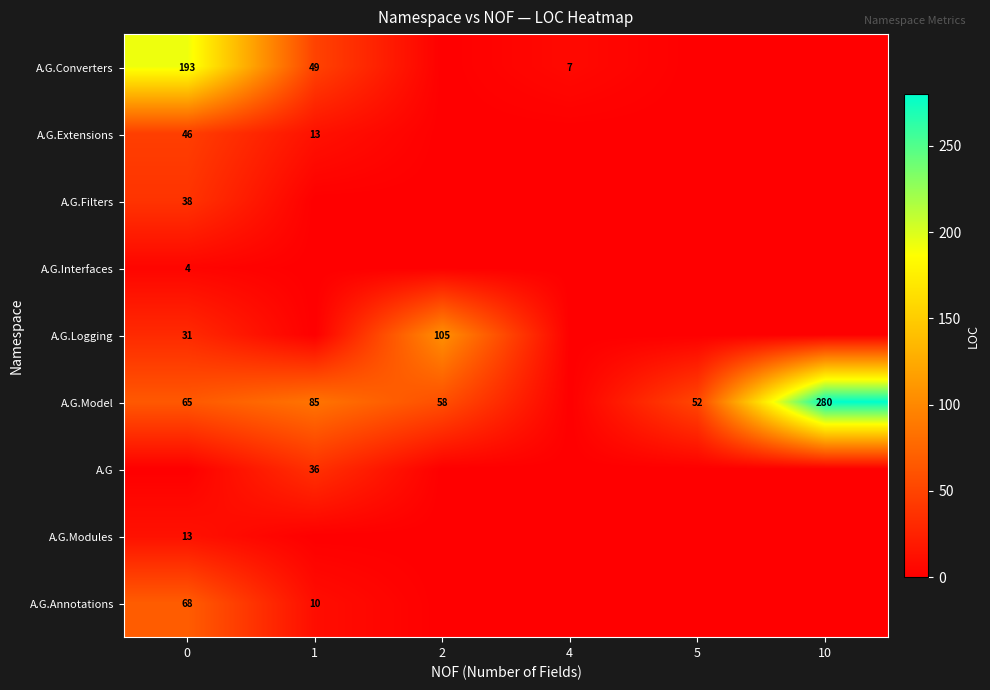

True or false: A.G.Model has a value of 83 at 5.

False